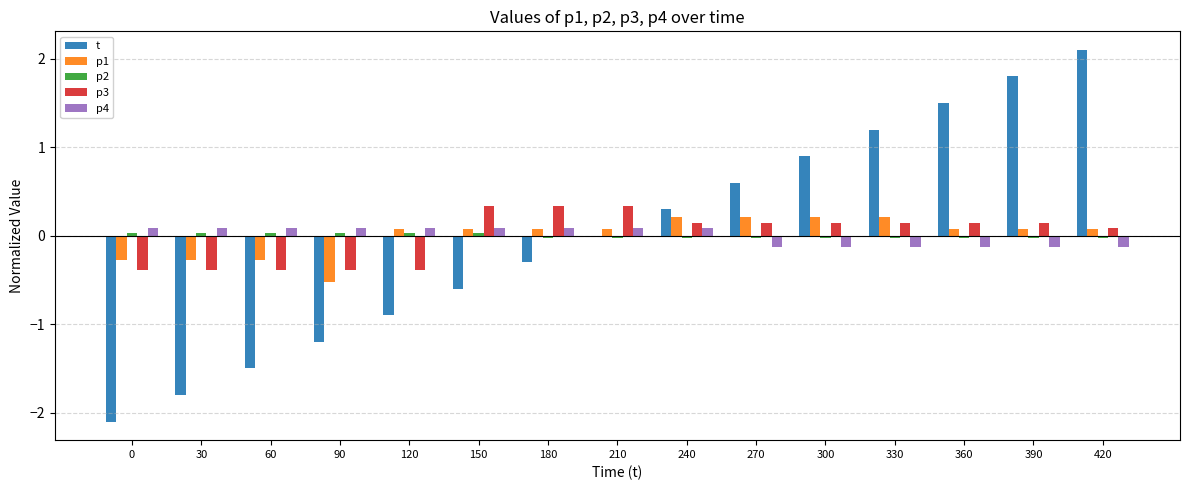

What is the total value across all series at 330?

1.4